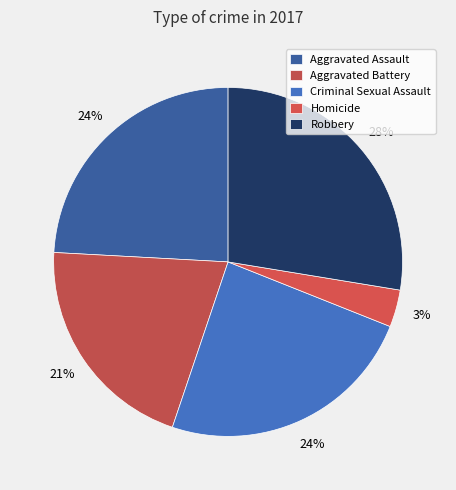

Which has a higher value, Aggravated Assault or Aggravated Battery?

Aggravated Assault